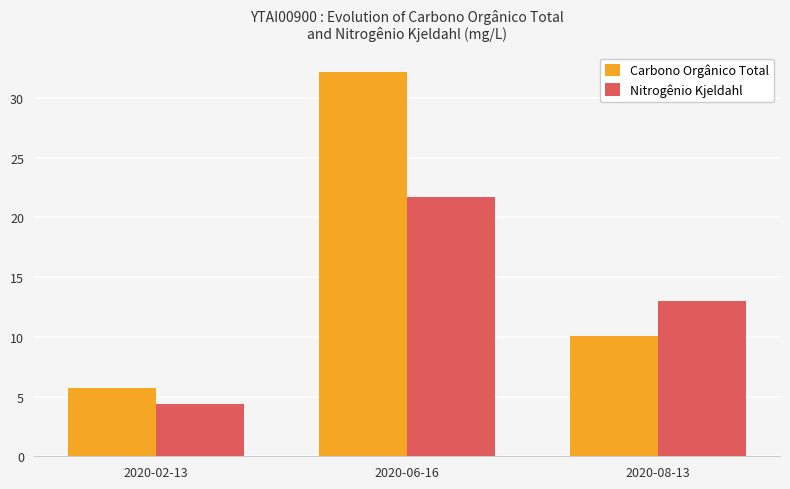

What is the minimum value shown in the chart?

4.4